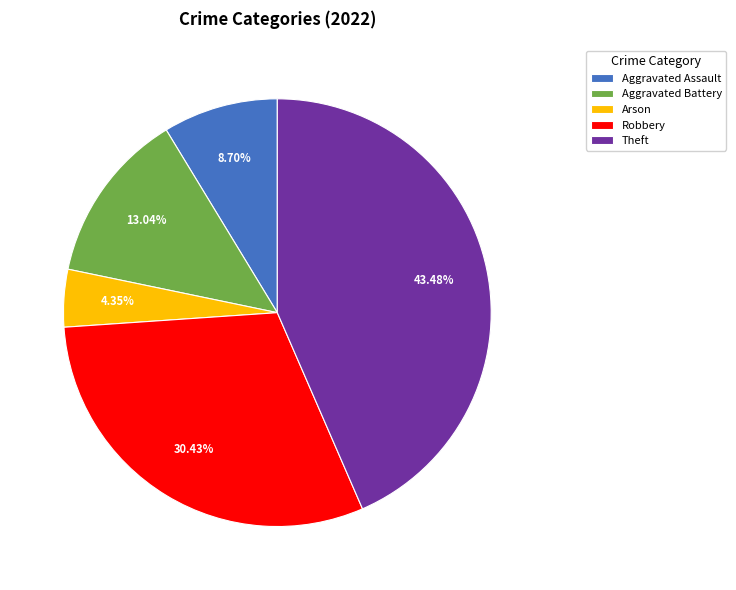

Which category has the smallest portion of the pie?

Arson